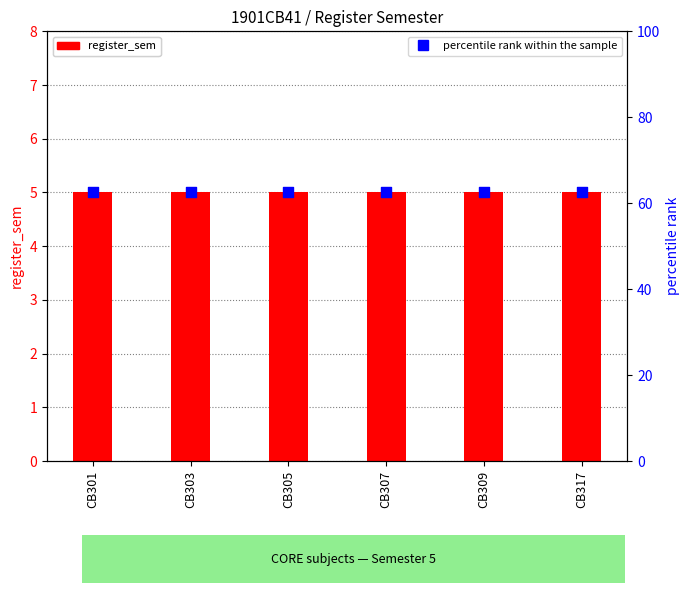

At how many categories does at least one series exceed 60?

6